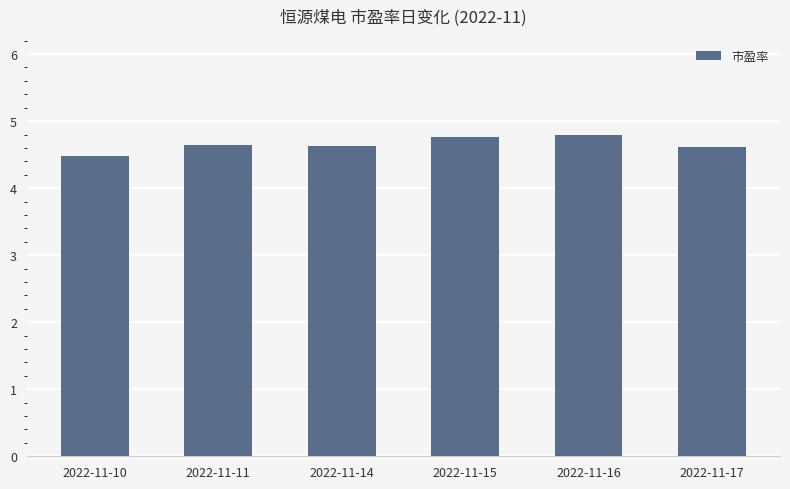

What is the ratio of the value at 2022-11-15 to the value at 2022-11-14?

1.0